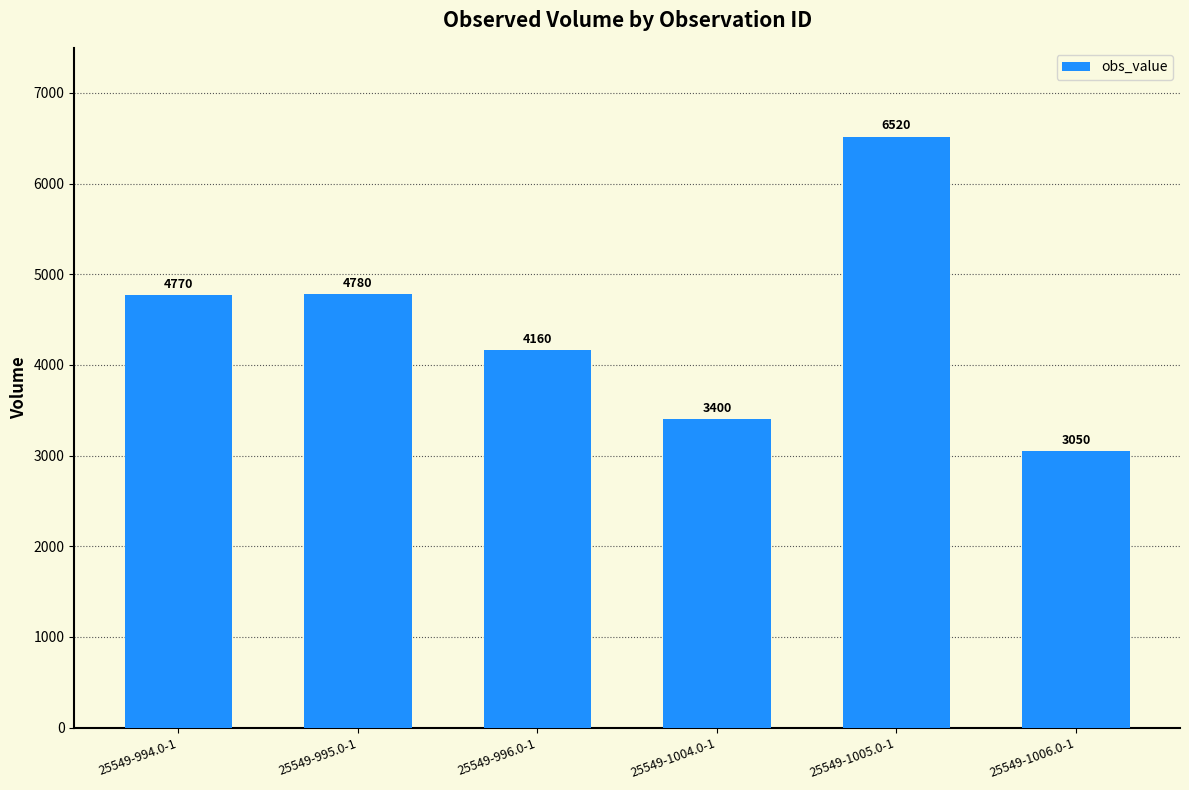

True or false: the data shows 6321 at 25549-996.0-1.

False